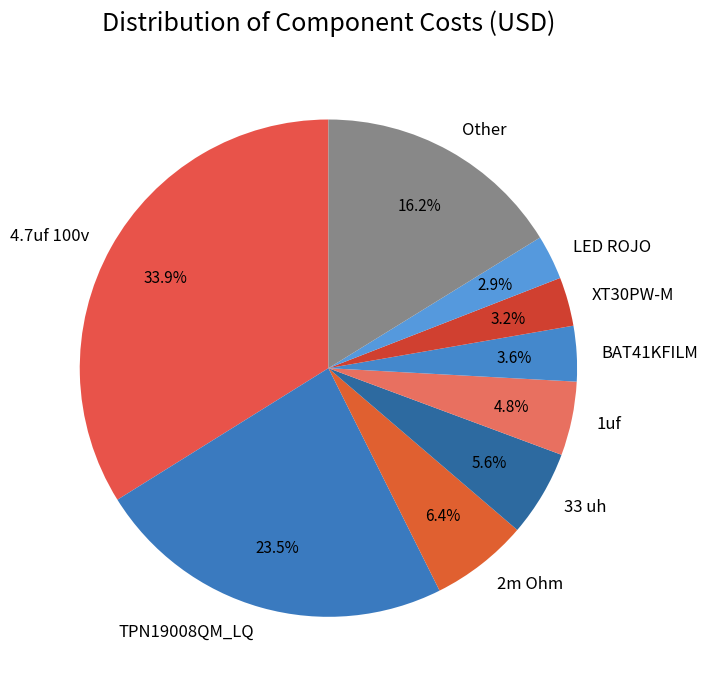

What is the ratio of the value at 1uf to the value at XT30PW-M?

1.5